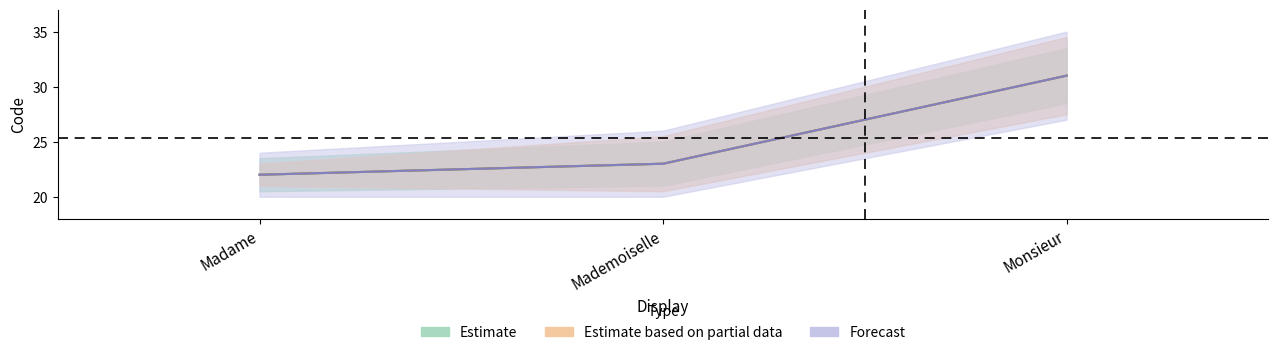

At which label is the value closest to 26?

Mademoiselle